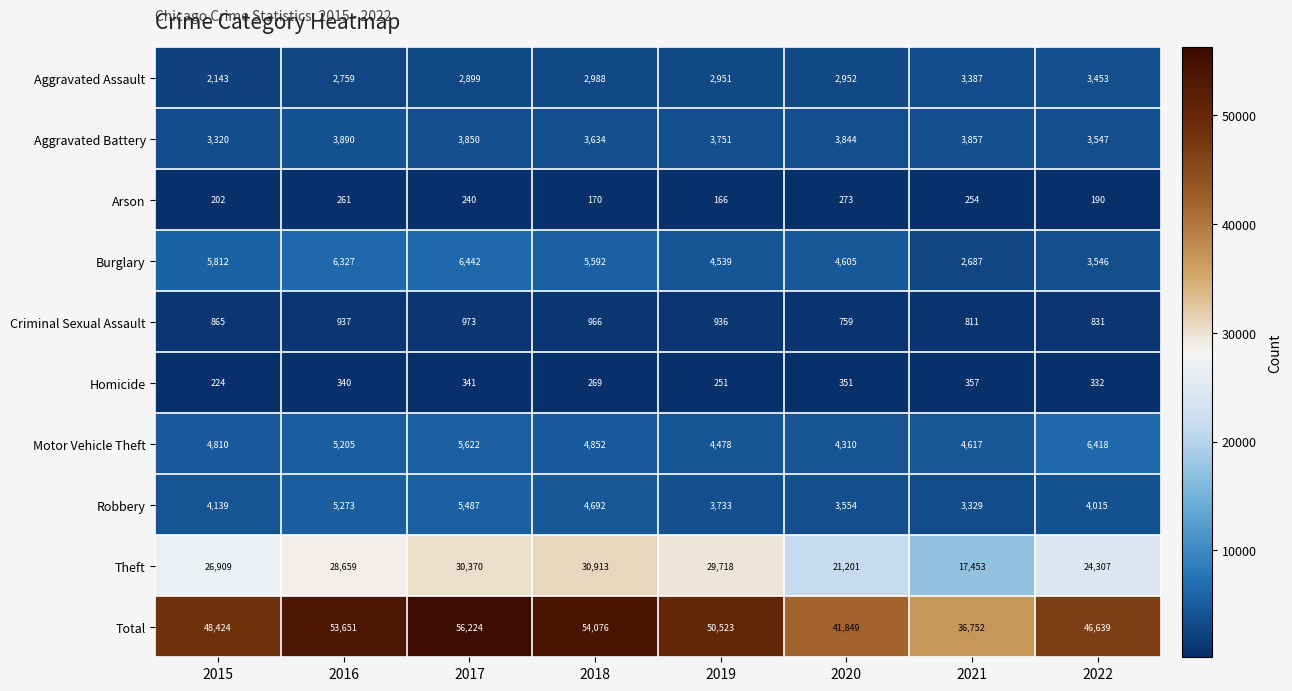

List the labels in order of Aggravated Battery value, largest first.

2016, 2021, 2017, 2020, 2019, 2018, 2022, 2015